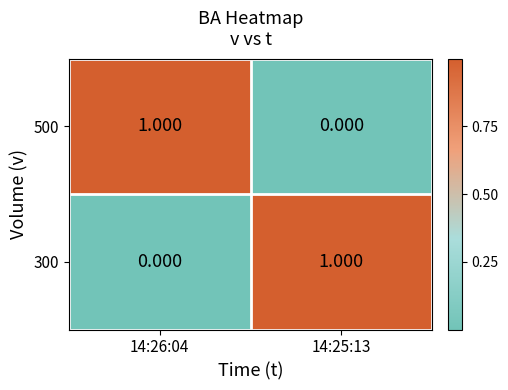

Is the value of 300 at 14:26:04 greater than the value of 500 at 14:26:04?

No